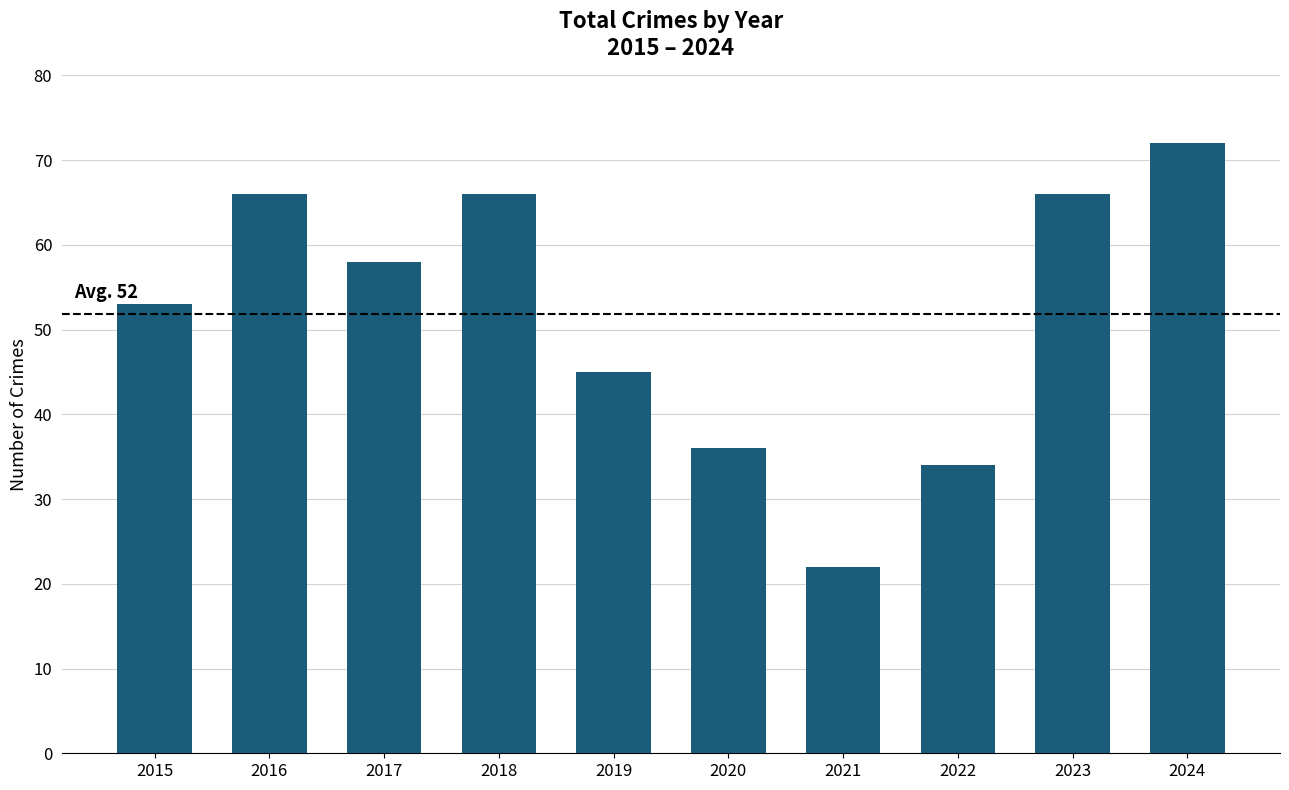

At which label is the value closest to 47?

2019